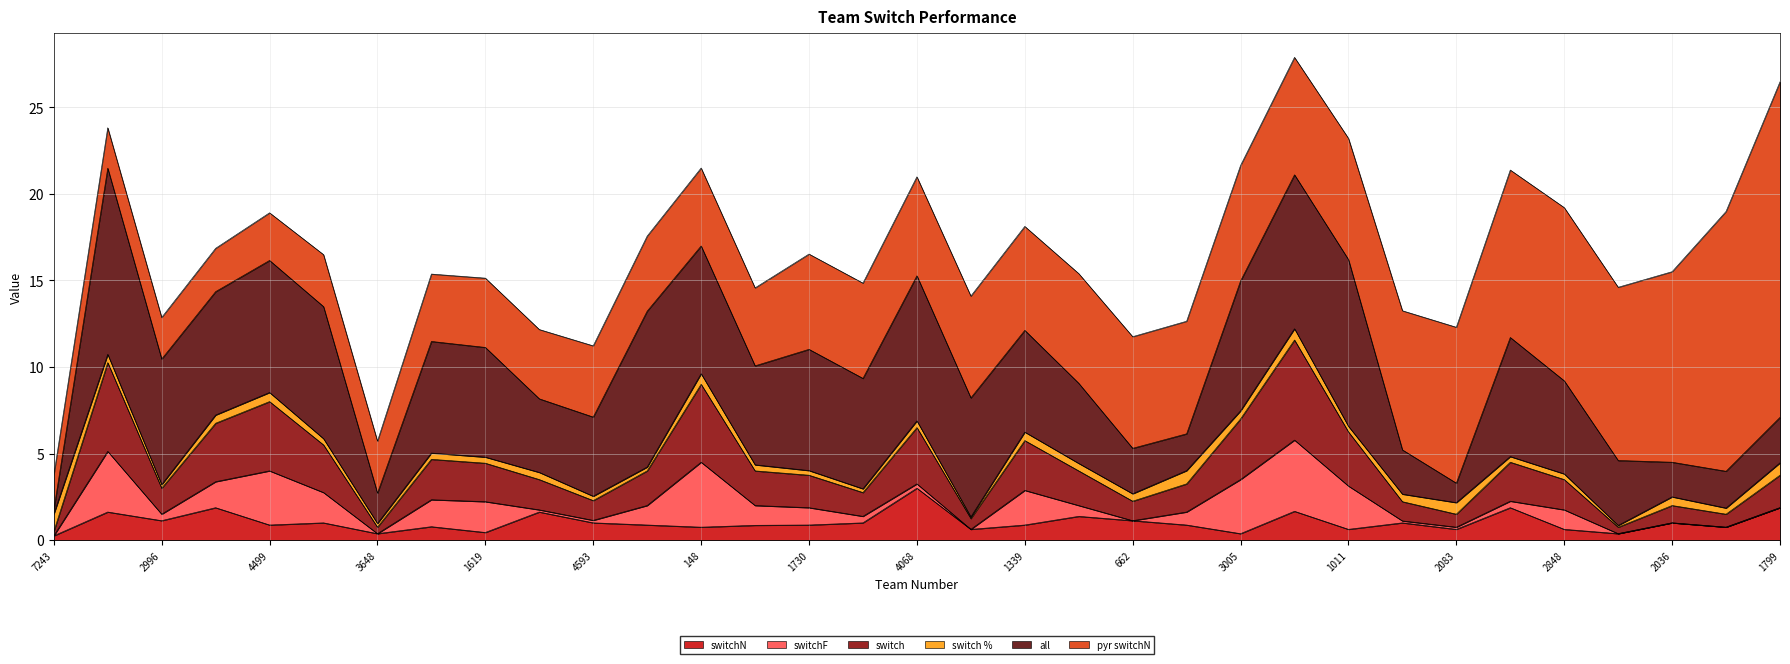

Which series ends up on top after the final intersection of all and switch %?

all